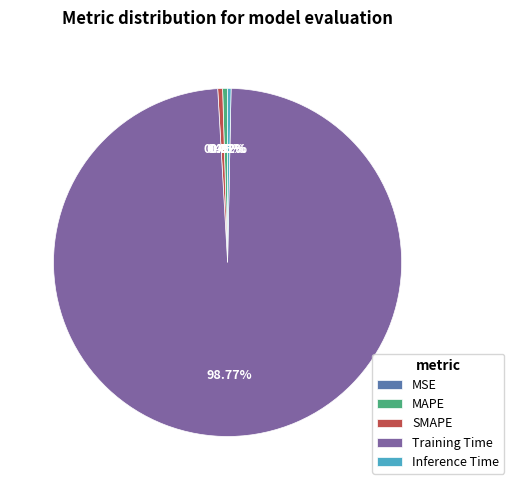

Is Inference Time the majority of the pie?

No